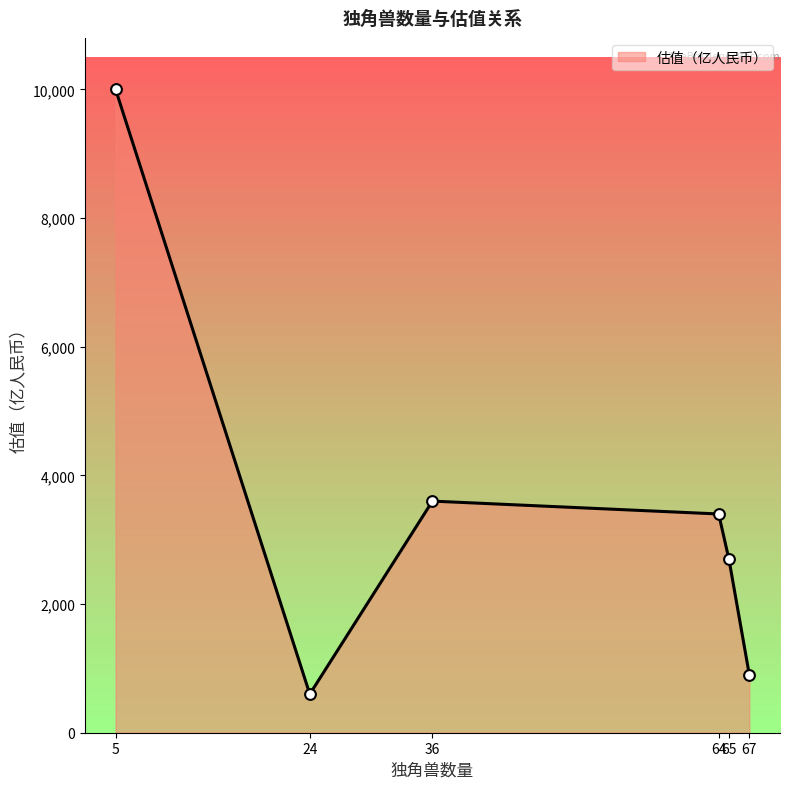

What is the difference between the second highest and minimum values?

3000